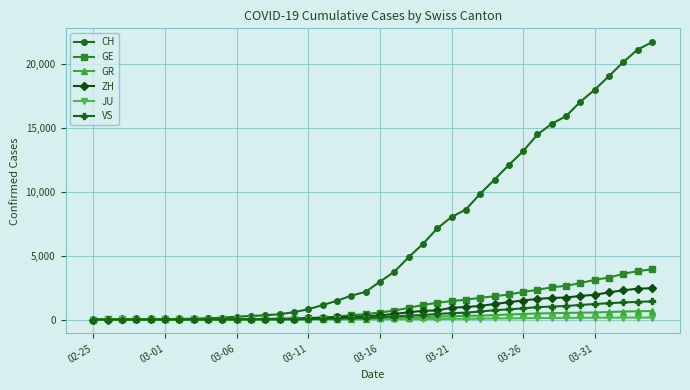

Which series has the widest spread of values?

CH